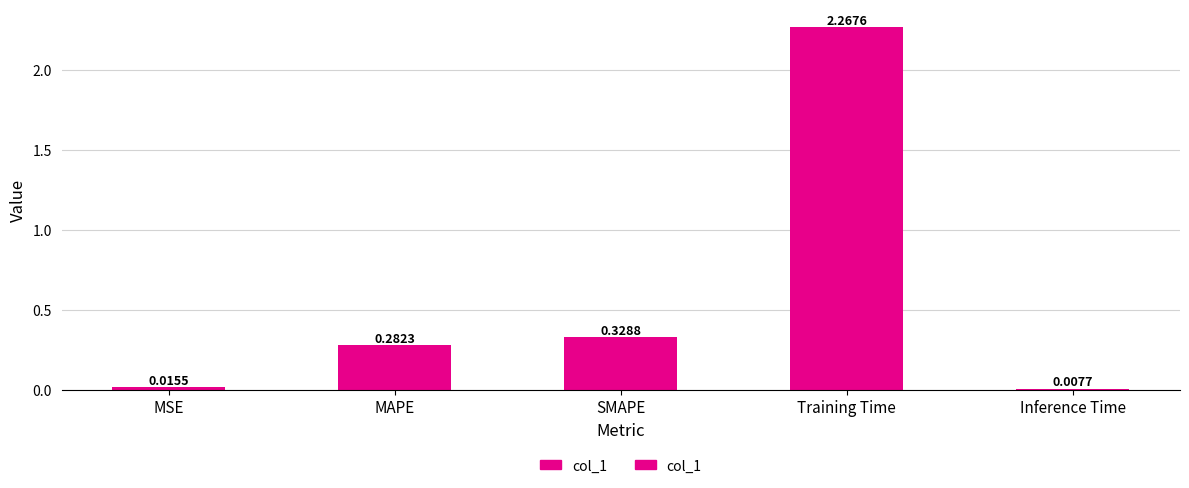

What is the label of the 2nd bar from the left?

MAPE